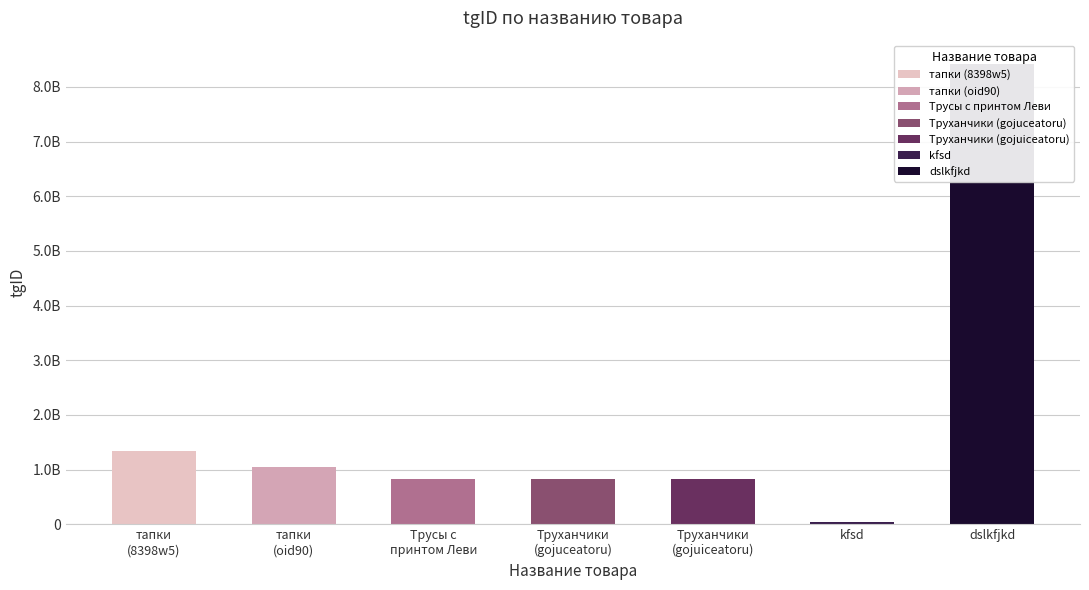

Where does the data first go above 823343846?

тапки
(8398w5)